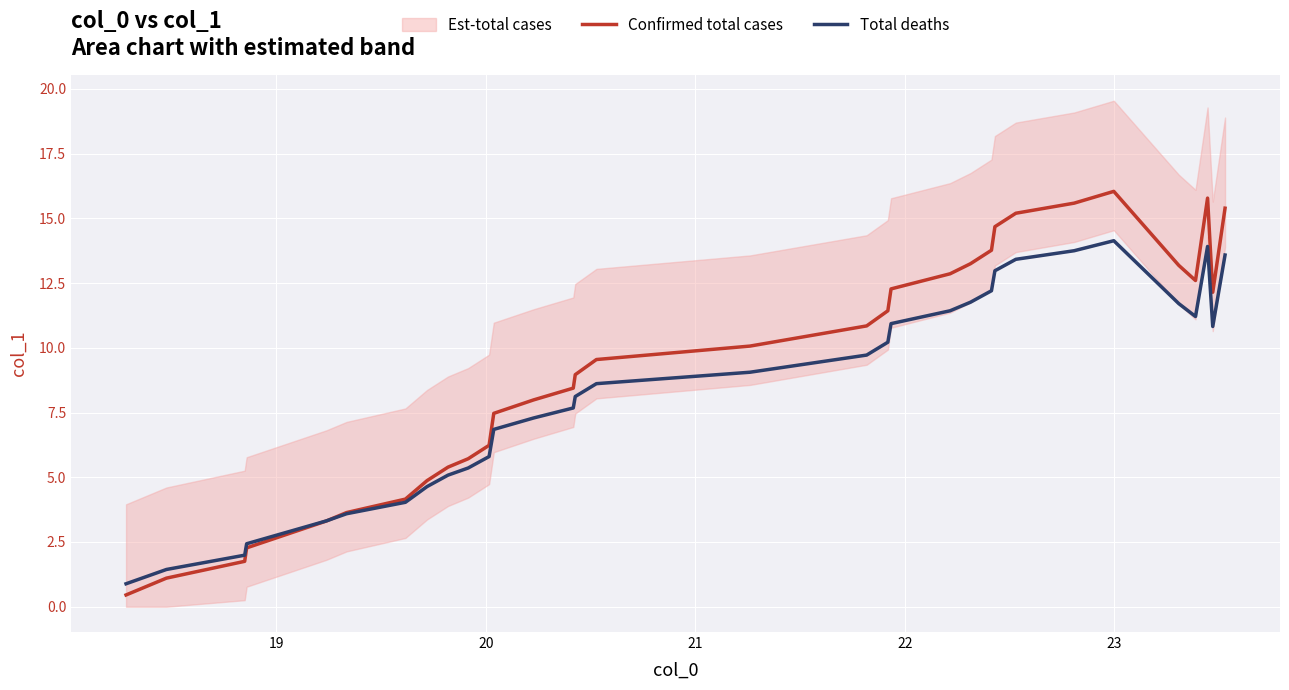

At how many categories does at least one series exceed 8?

25